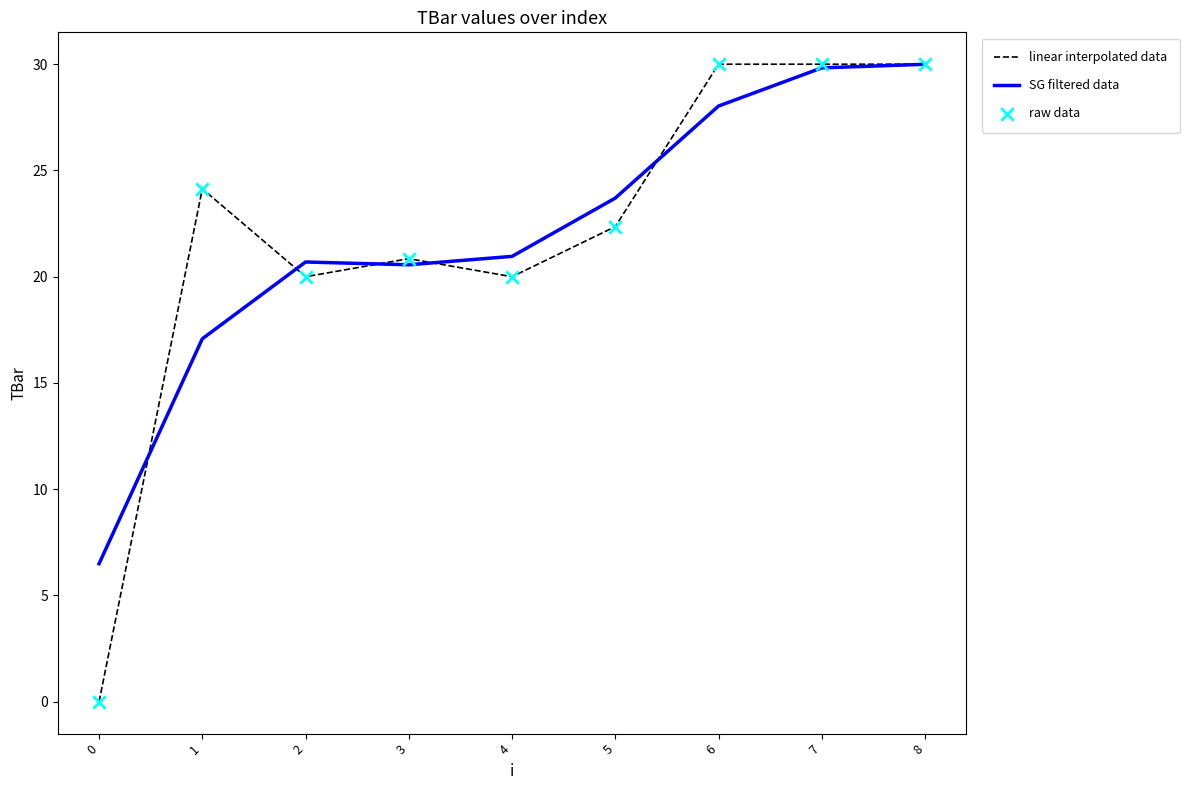

What is the total value across all series at 3?

41.4